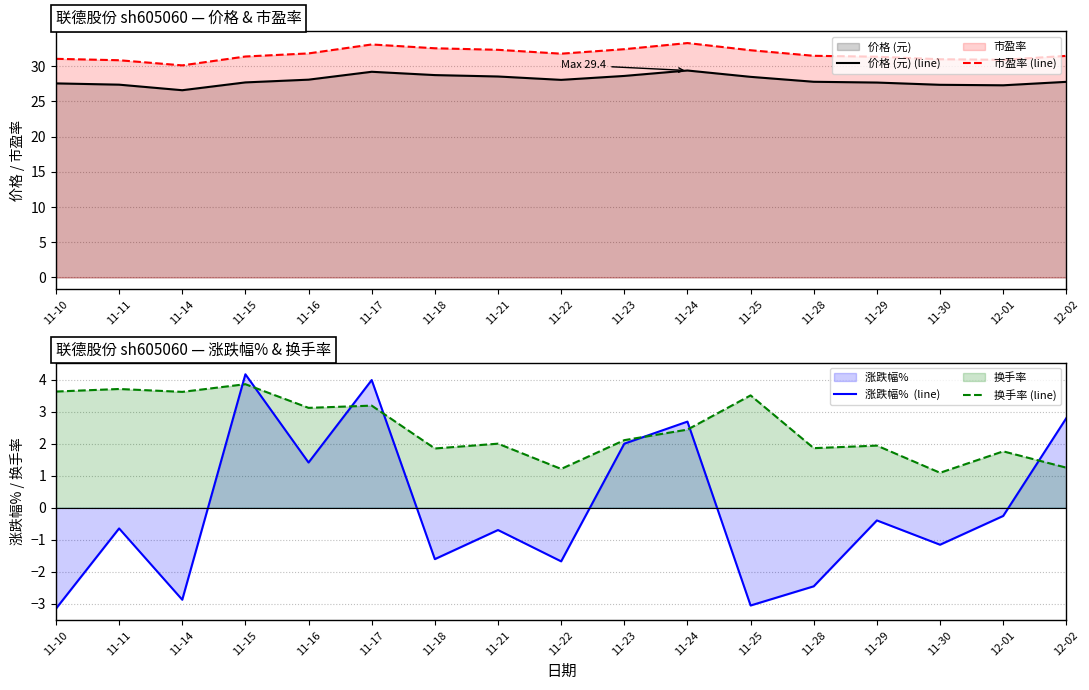

True or false: 涨跌幅%  (line) has more than 0 points higher than both neighbors.

True